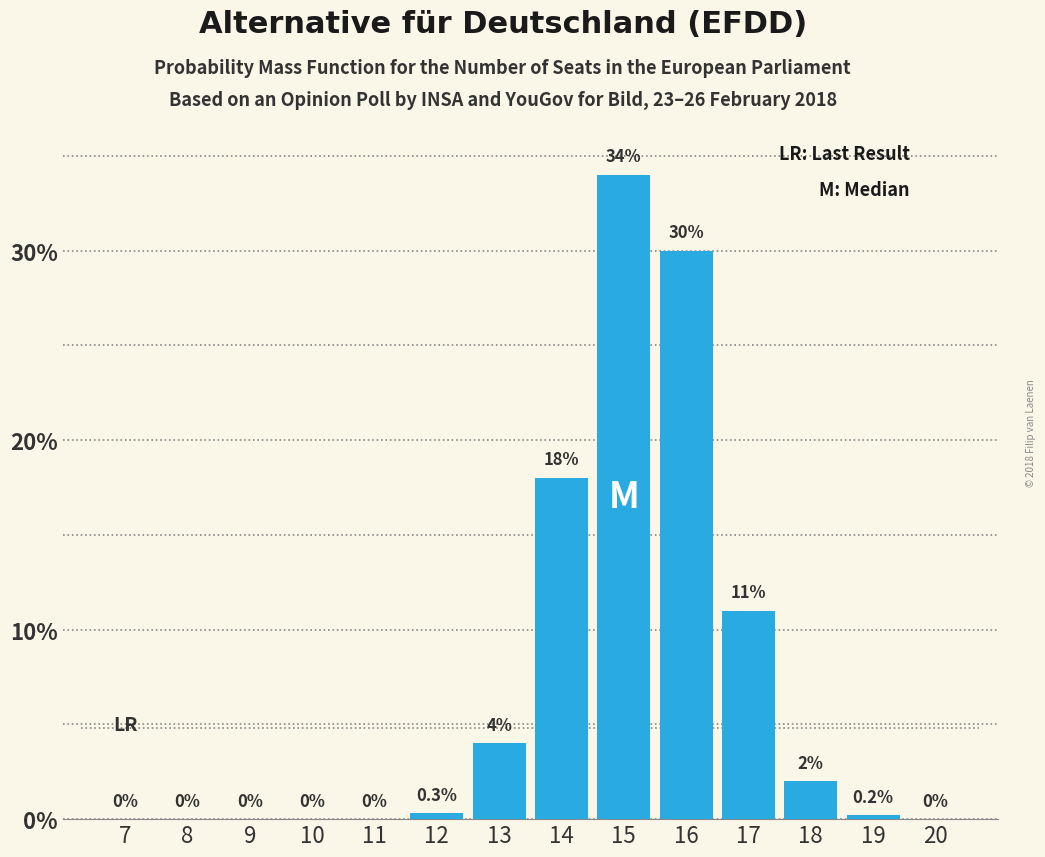

Reading left to right, extract all data points from this chart.

7=0.0	8=0.0	9=0.0	10=0.0	11=0.0	12=0.3	13=4.0	14=18.0	15=34.0	16=30.0	17=11.0	18=2.0	19=0.2	20=0.0